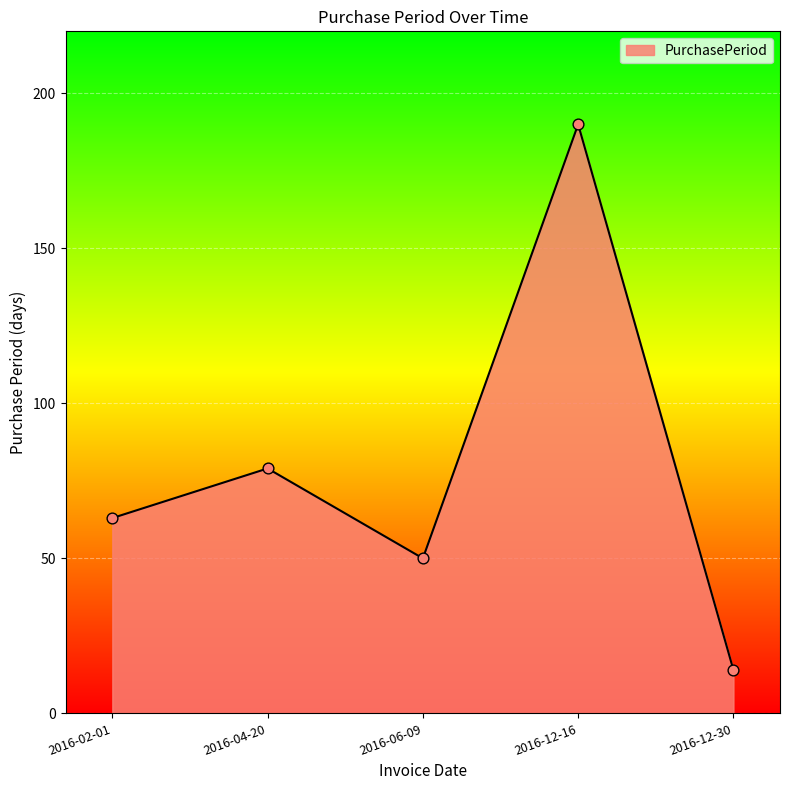

Which has a higher value, 2016-12-16 or 2016-02-01?

2016-12-16